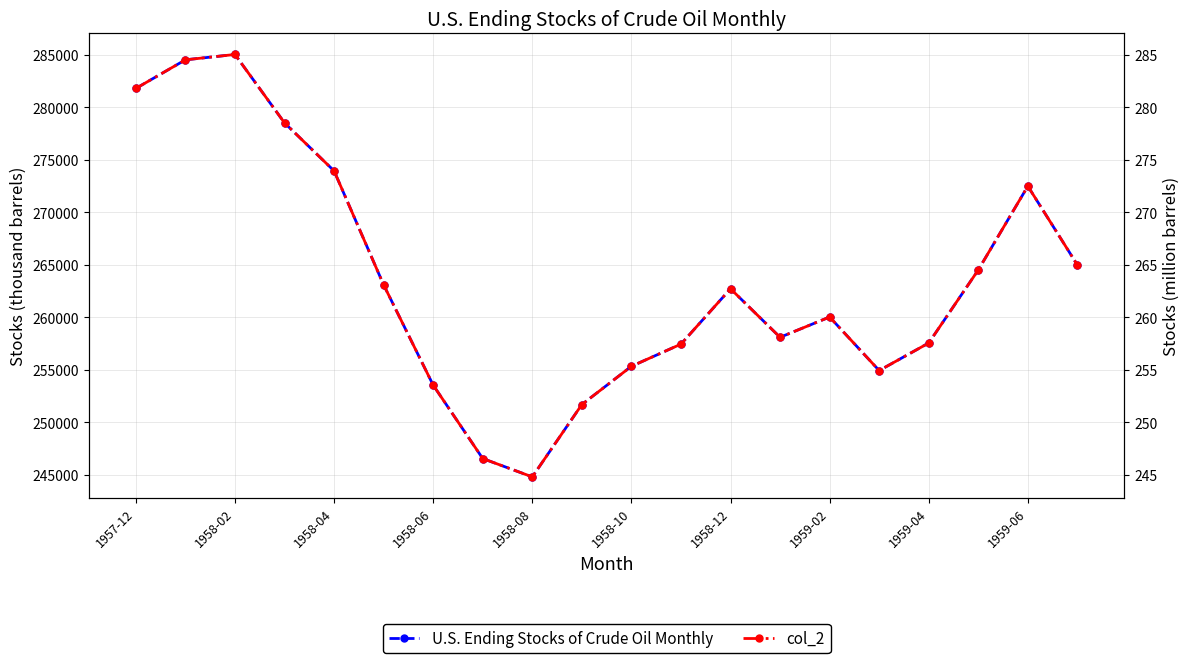

True or false: U.S. Ending Stocks of Crude Oil Monthly has more than 1 points higher than both neighbors.

True